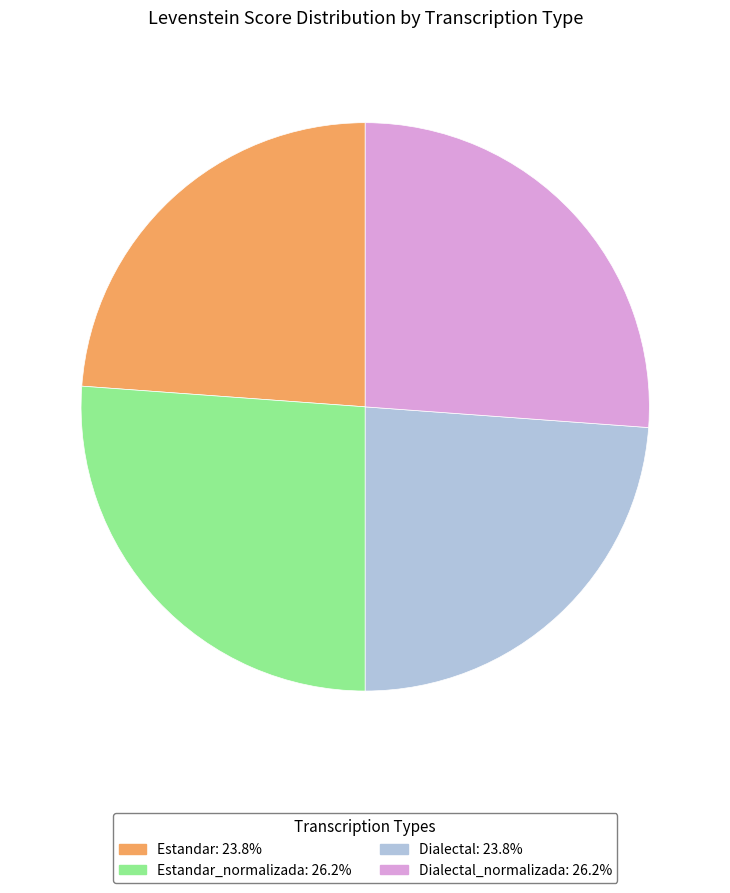

Count the number of slices in the pie.

4